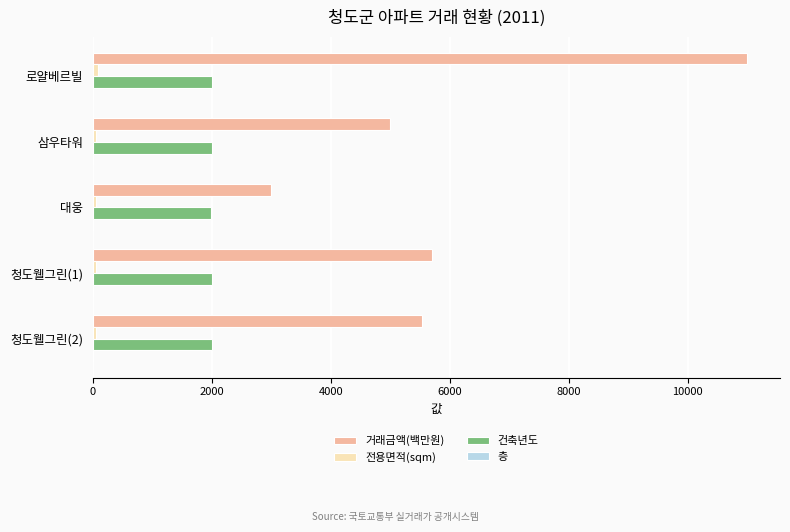

Which series changed the most between 로얄베르빌 and 청도웰그린(2)?

거래금액(백만원)